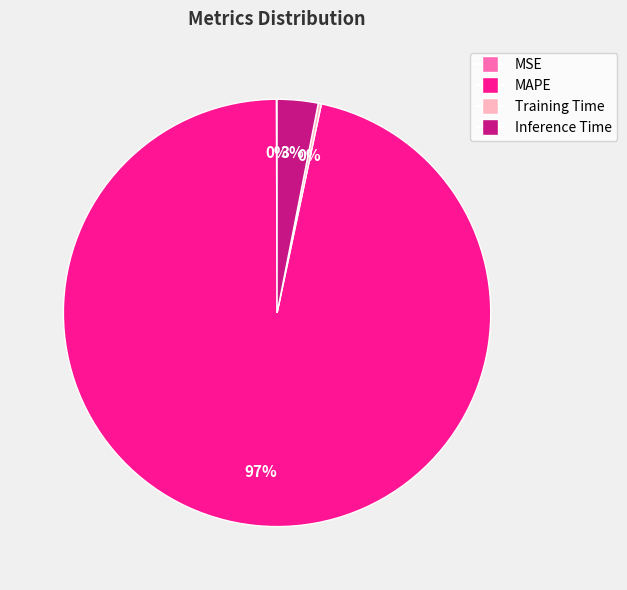

What is the largest slice in the pie chart?

MAPE